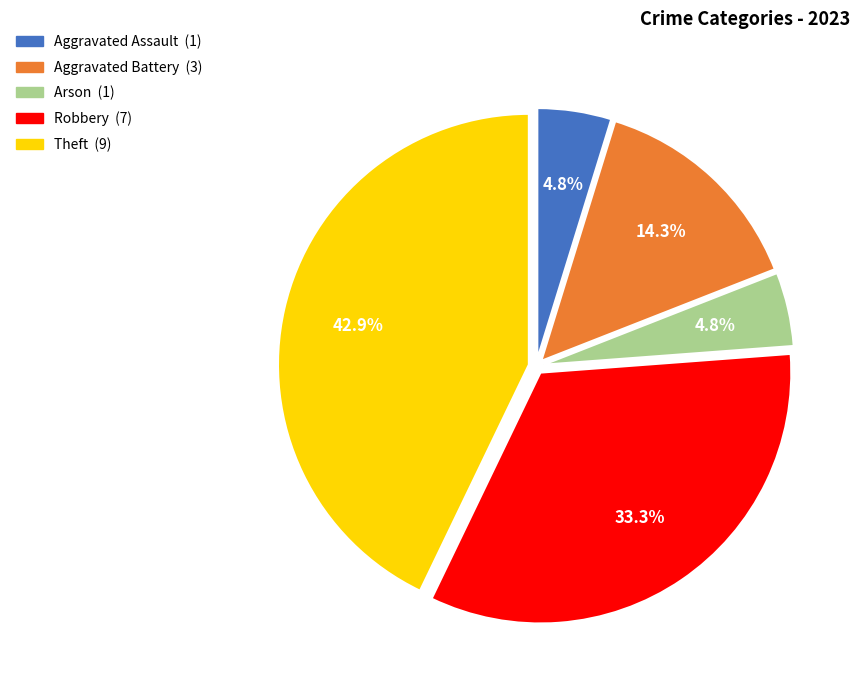

Which has a higher value, Aggravated Battery or Aggravated Assault?

Aggravated Battery